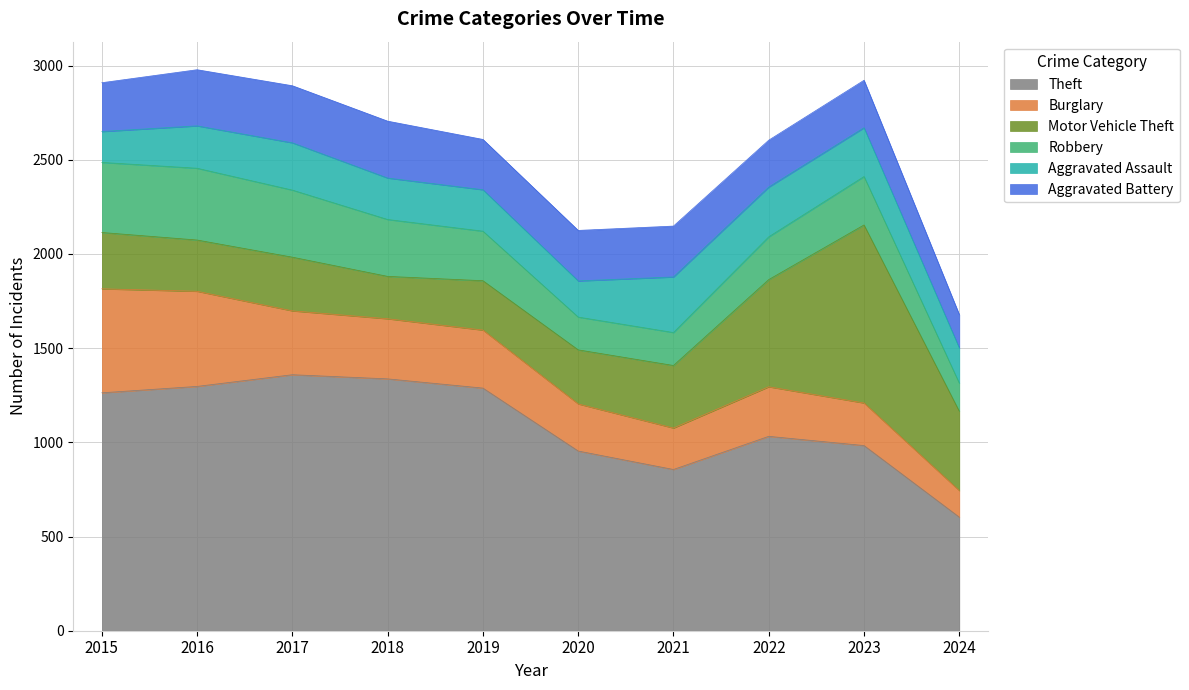

What is the maximum value for Aggravated Assault?

295